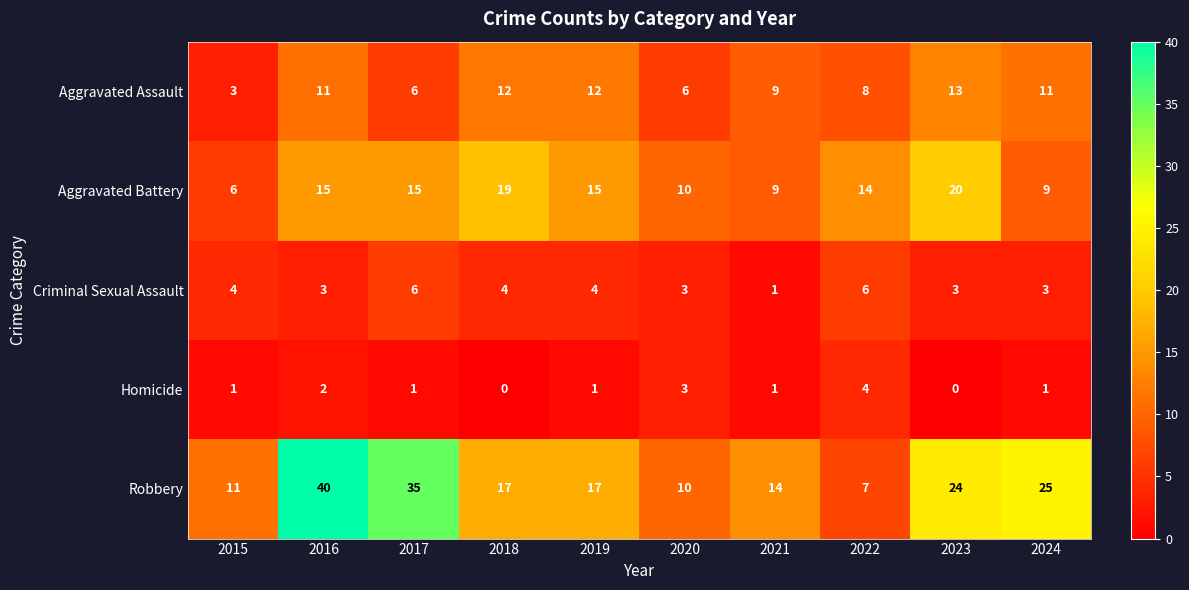

True or false: Criminal Sexual Assault has a value of 5 at 2023.

False